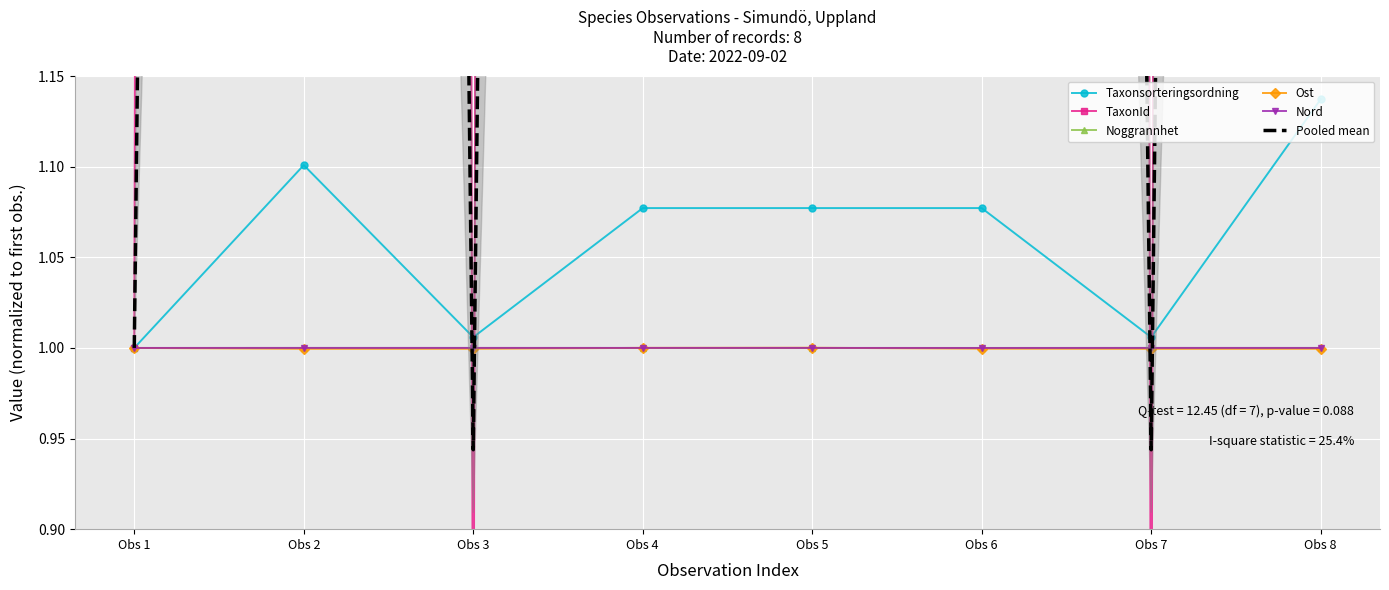

Is the value of Taxonsorteringsordning at Obs 5 greater than the value of Nord at Obs 7?

Yes